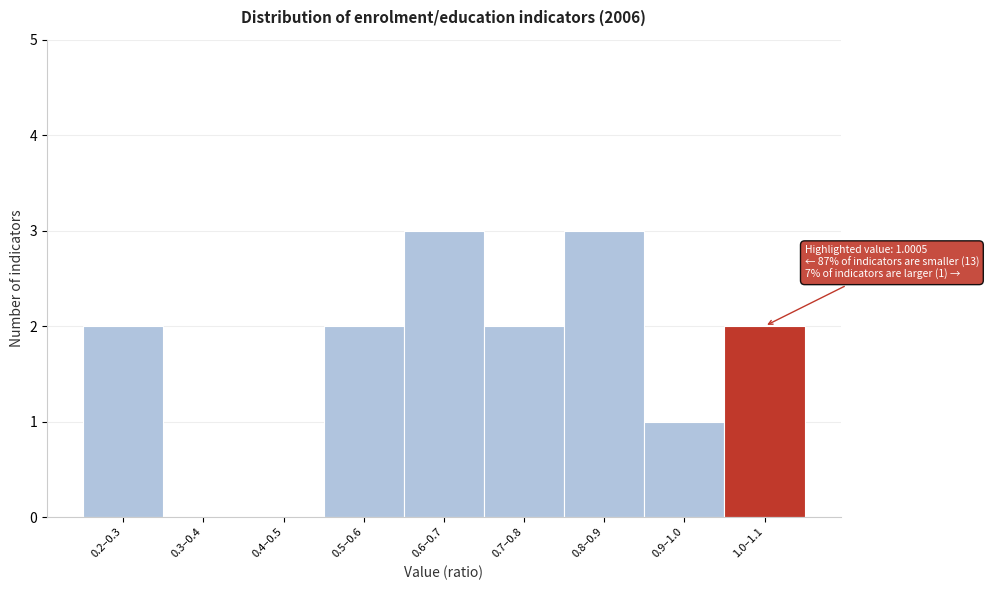

Reading left to right, extract all data points from this chart.

0.2–0.3=2	0.3–0.4=0	0.4–0.5=0	0.5–0.6=2	0.6–0.7=3	0.7–0.8=2	0.8–0.9=3	0.9–1.0=1	1.0–1.1=2